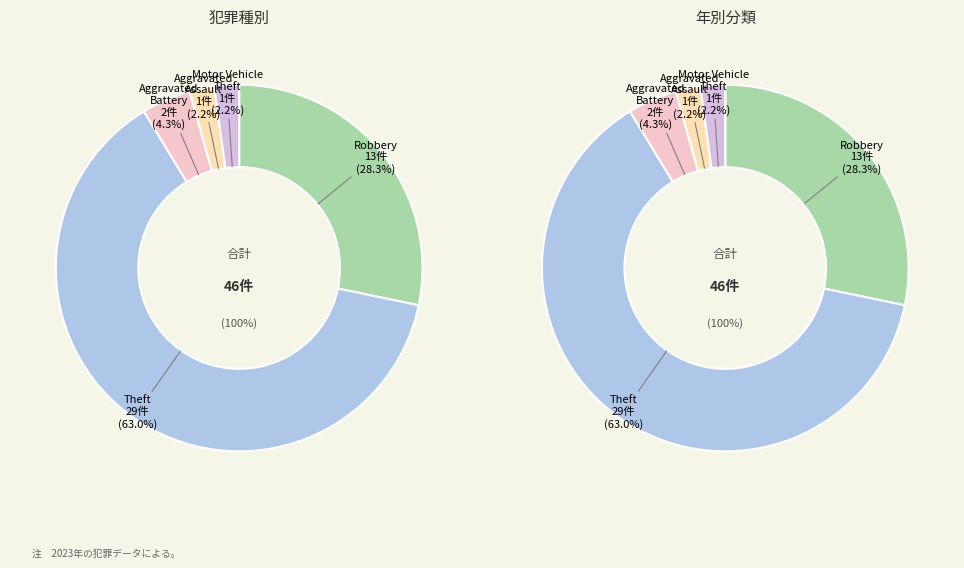

Count the number of slices in the pie.

5